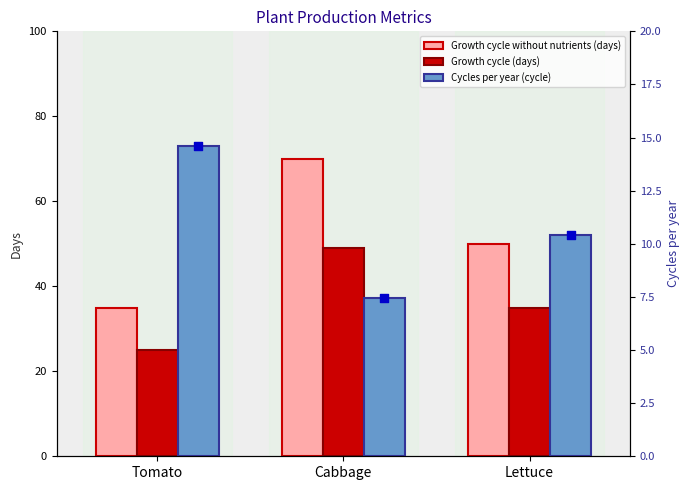

Which series reaches the maximum Y coordinate?

Growth cycle without nutrients (days)